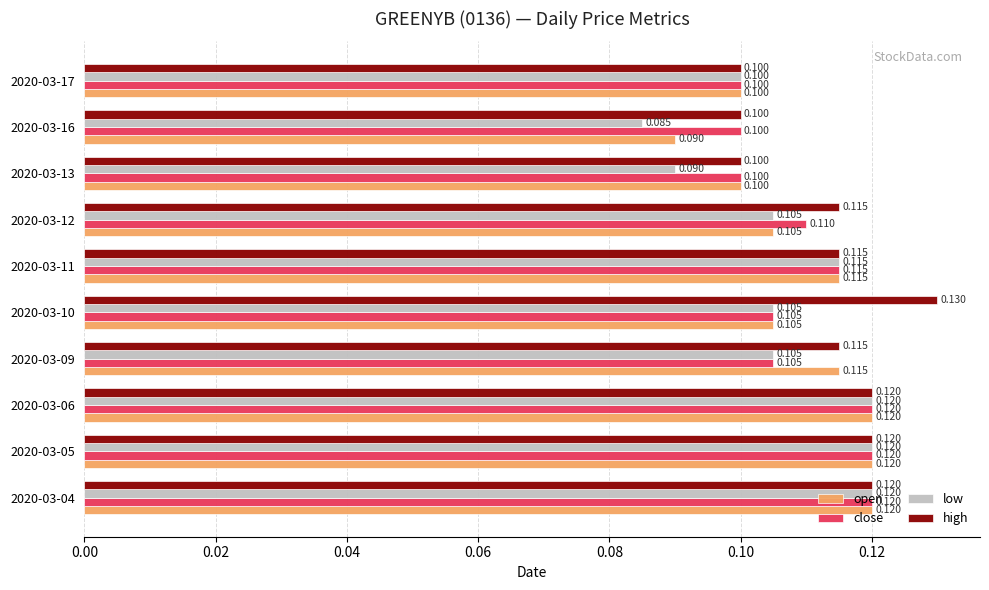

Which series has the largest total across all categories?

high